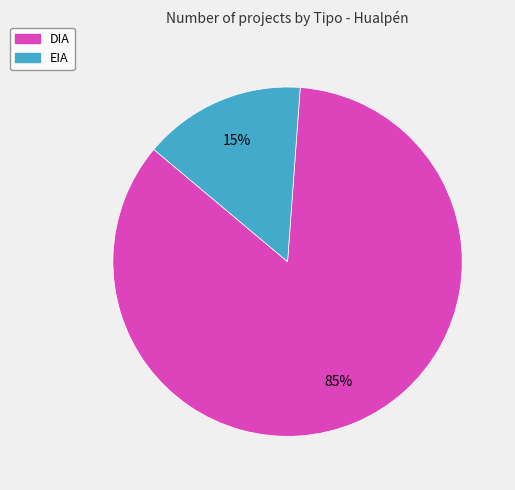

How many segments does this pie chart have?

2